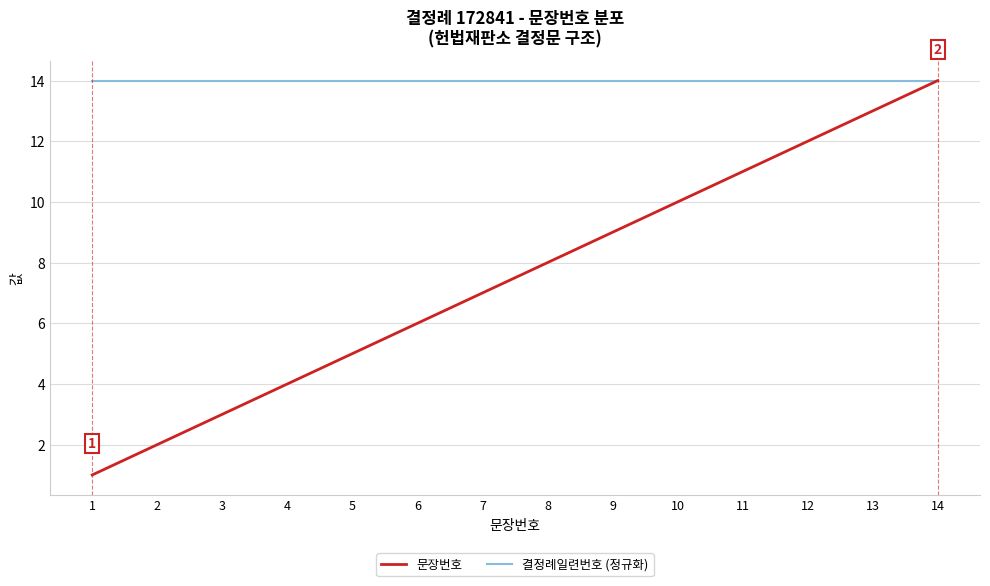

Which series has the largest total across all categories?

결정례일련번호 (정규화)